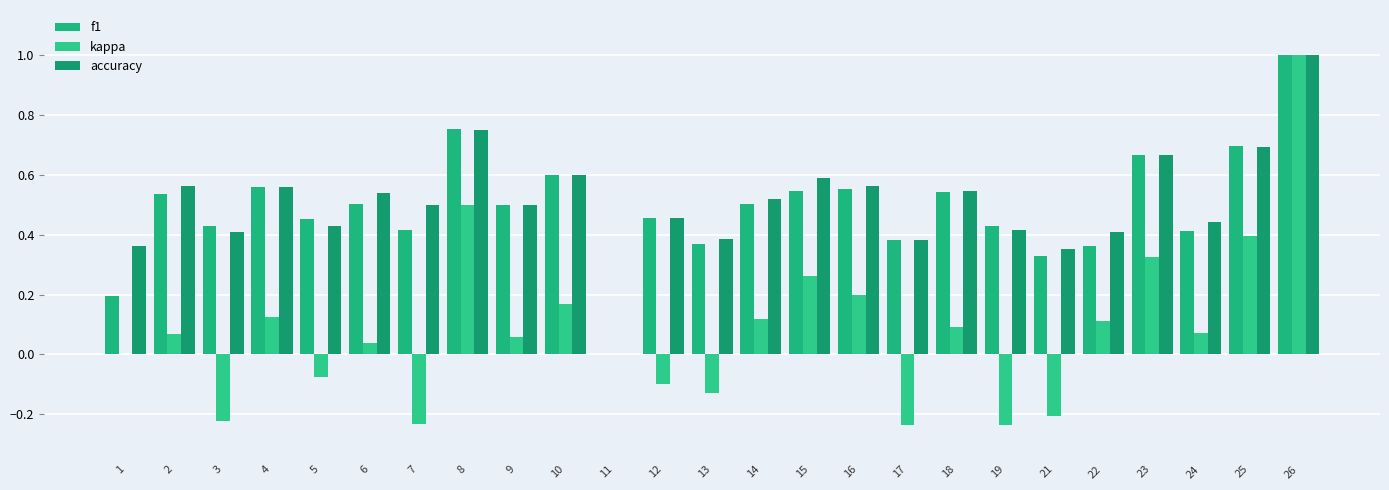

What is the value of the accuracy bar at the 20th from the left?

0.4